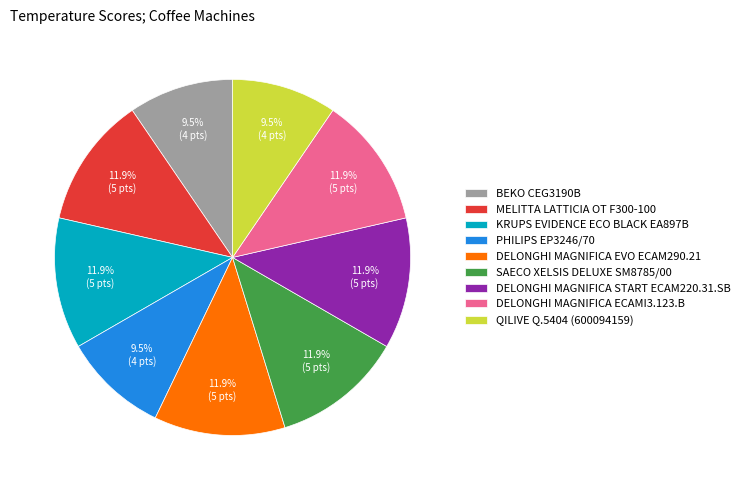

Count the number of slices in the pie.

9